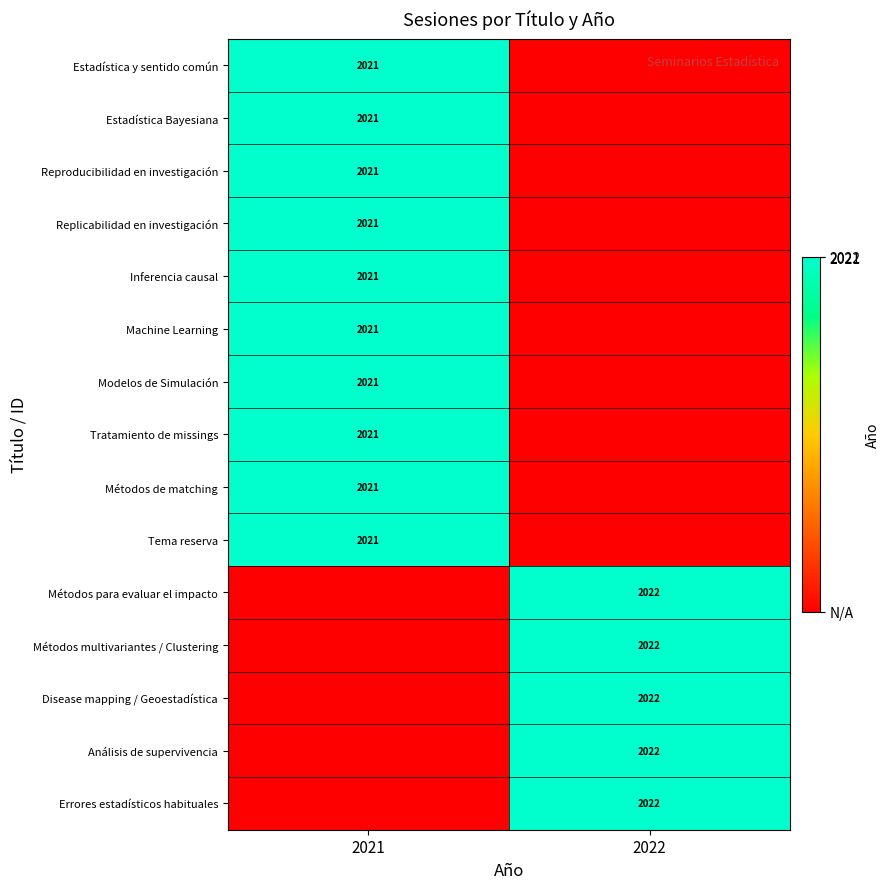

At how many categories does at least one series exceed 493?

2